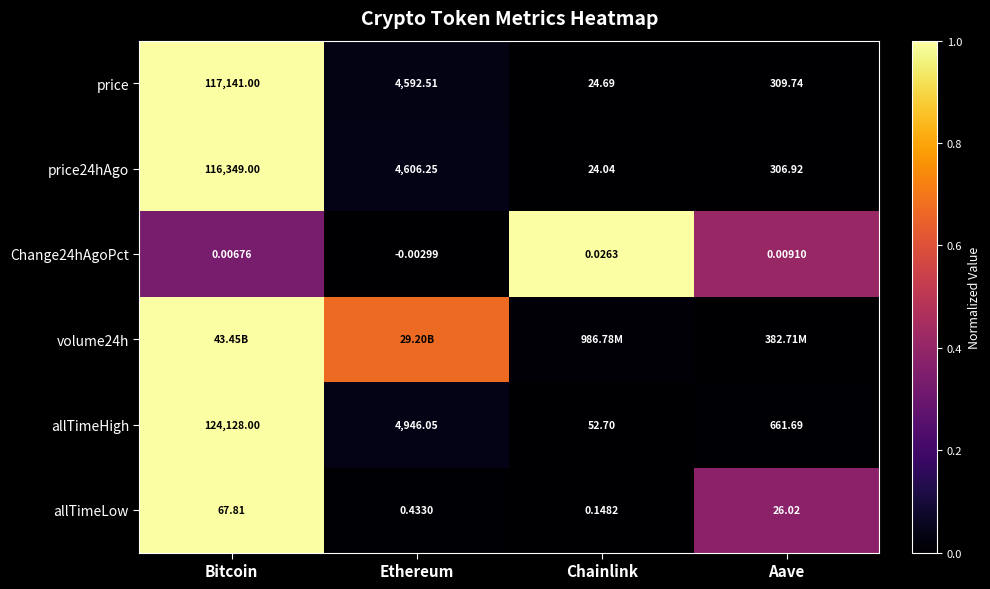

List the labels in order of Change24hAgoPct value, smallest first.

Ethereum, Bitcoin, Aave, Chainlink